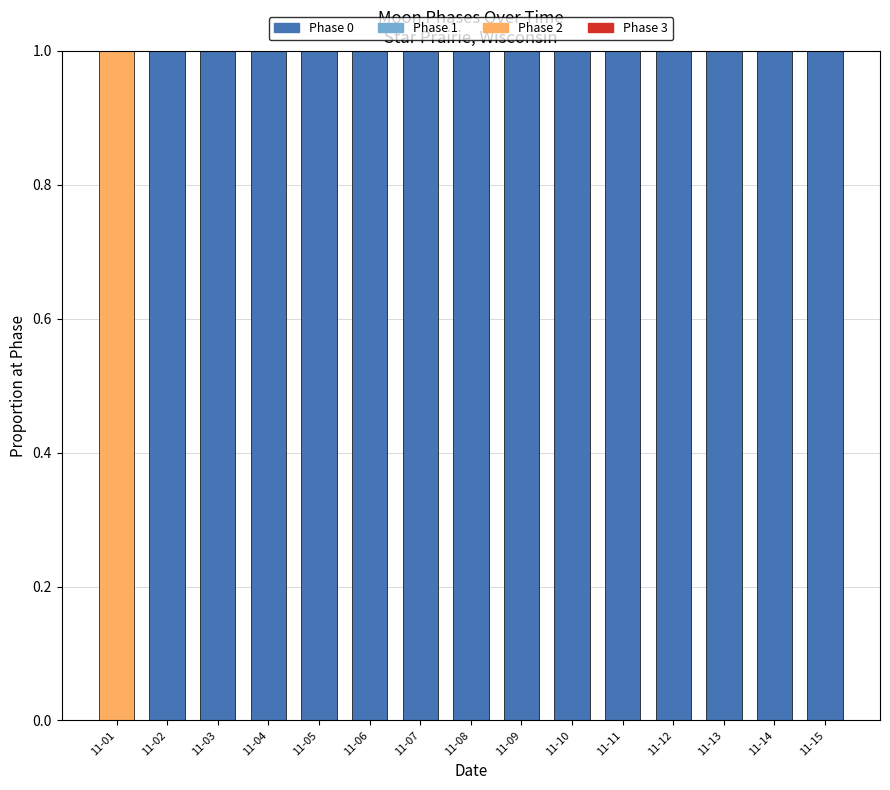

Reading right to left, what are the values for Phase 0?

11-15=1	11-14=1	11-13=1	11-12=1	11-11=1	11-10=1	11-09=1	11-08=1	11-07=1	11-06=1	11-05=1	11-04=1	11-03=1	11-02=1	11-01=0